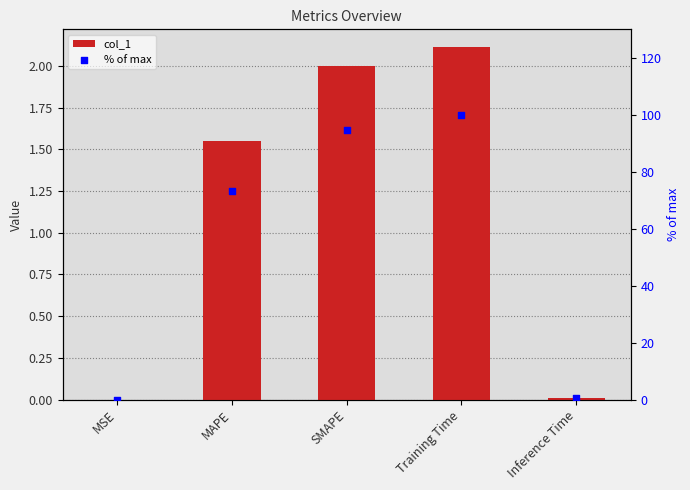

Which series has the largest total across all categories?

% of max